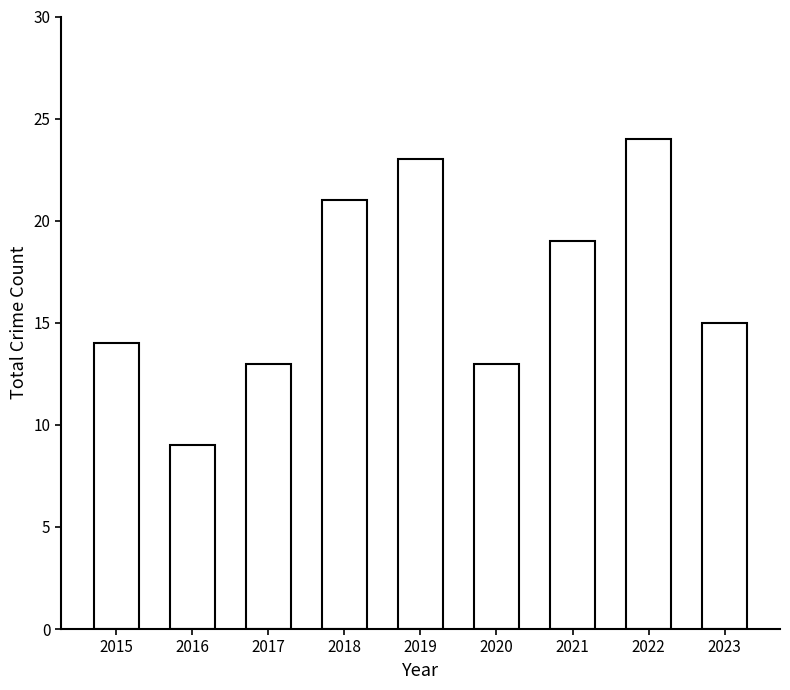

What is the difference between the second highest and second lowest values?

10